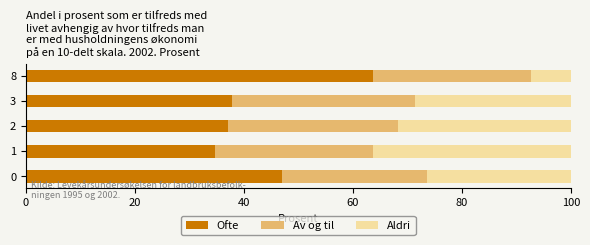

What is the minimum value for Ofte?

34.6